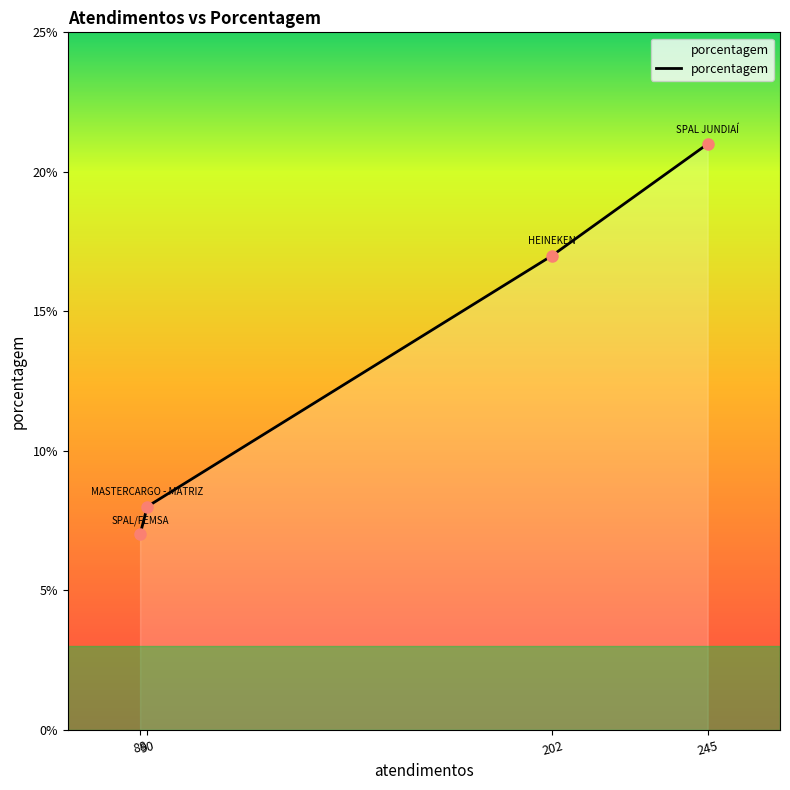

Rank the categories by value from highest to lowest.

245, 202, 90, 88